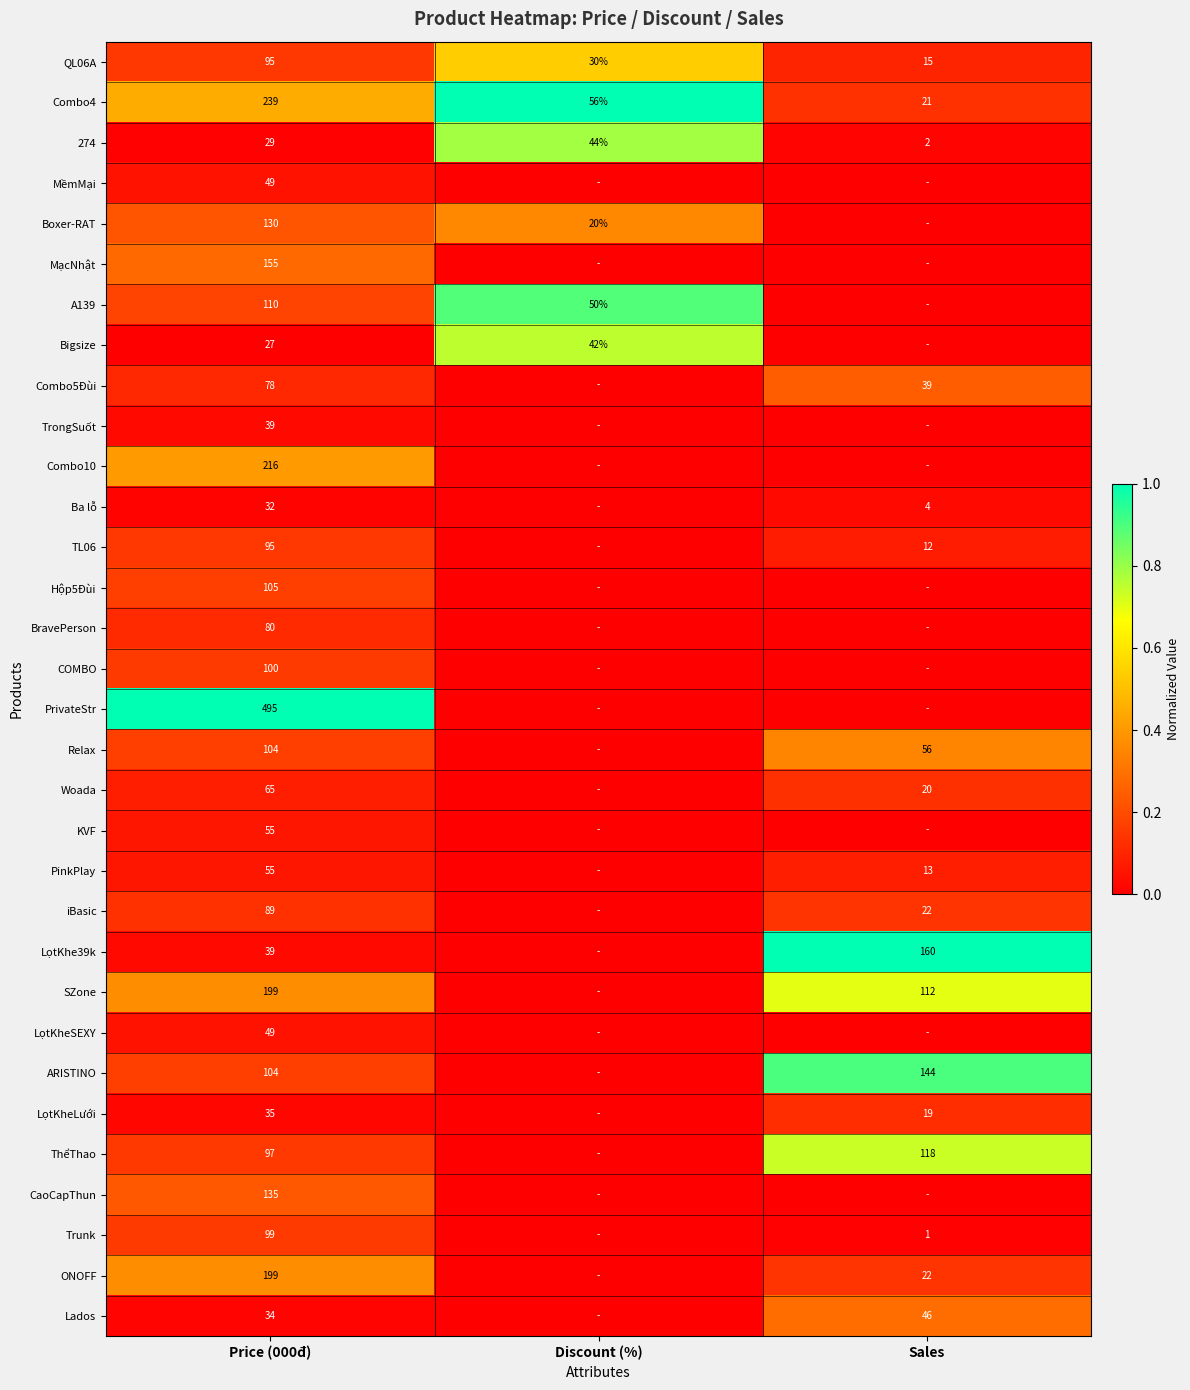

What is the total value across all series at Sales?

5.2